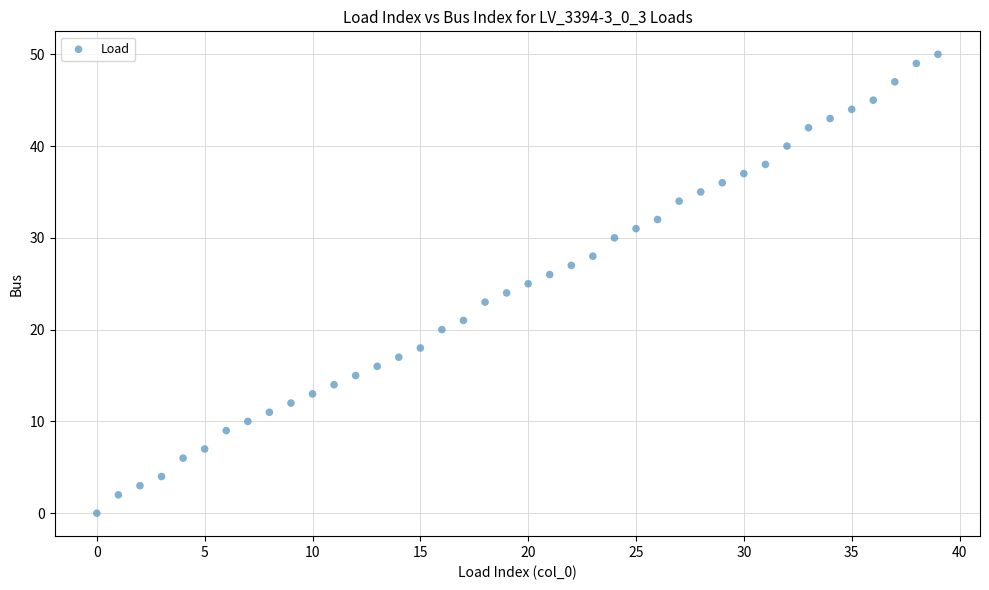

What is the range of Y values (max minus min)?

50